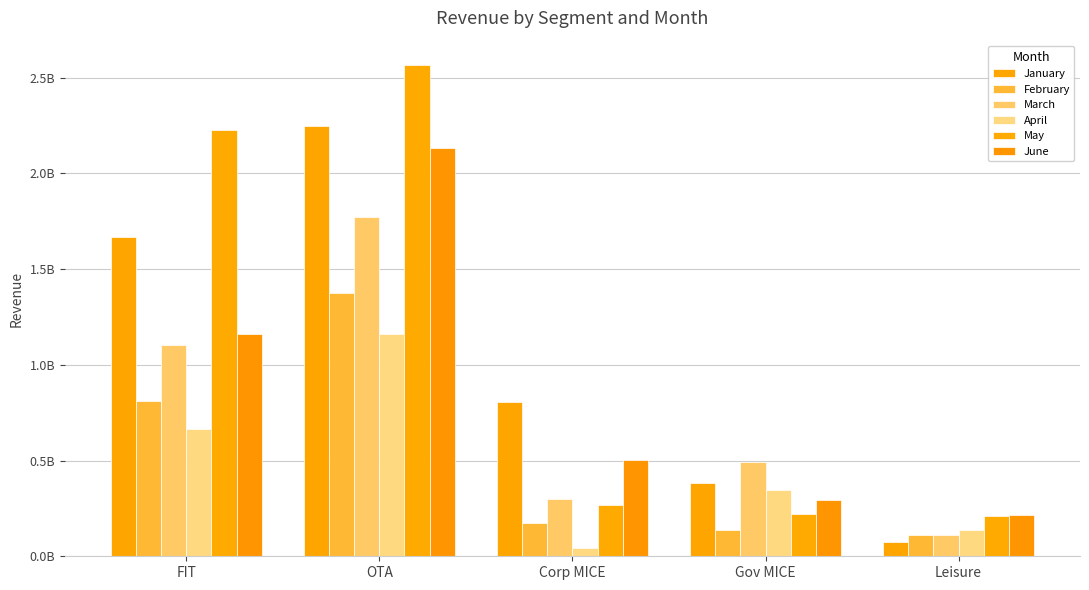

What is the sum of all February values?

2608694611.4